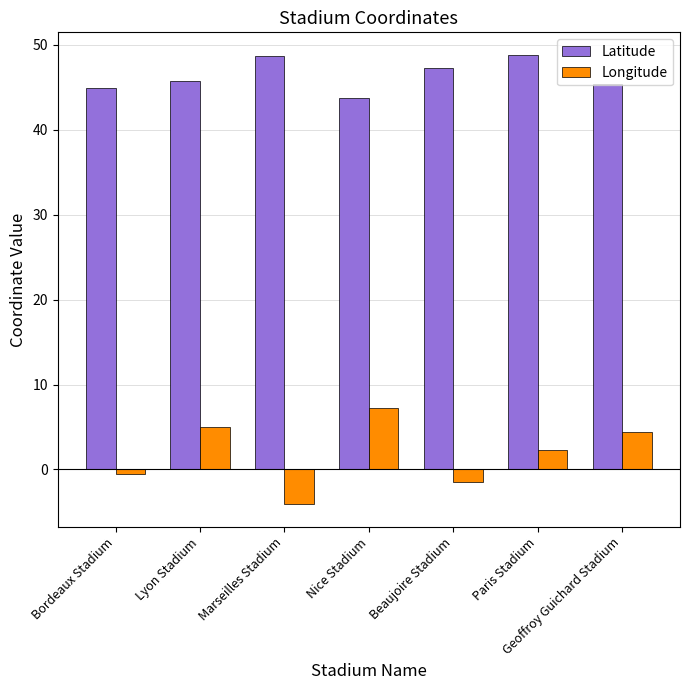

What is the spread (max minus min) of values at Geoffroy Guichard Stadium?

41.1